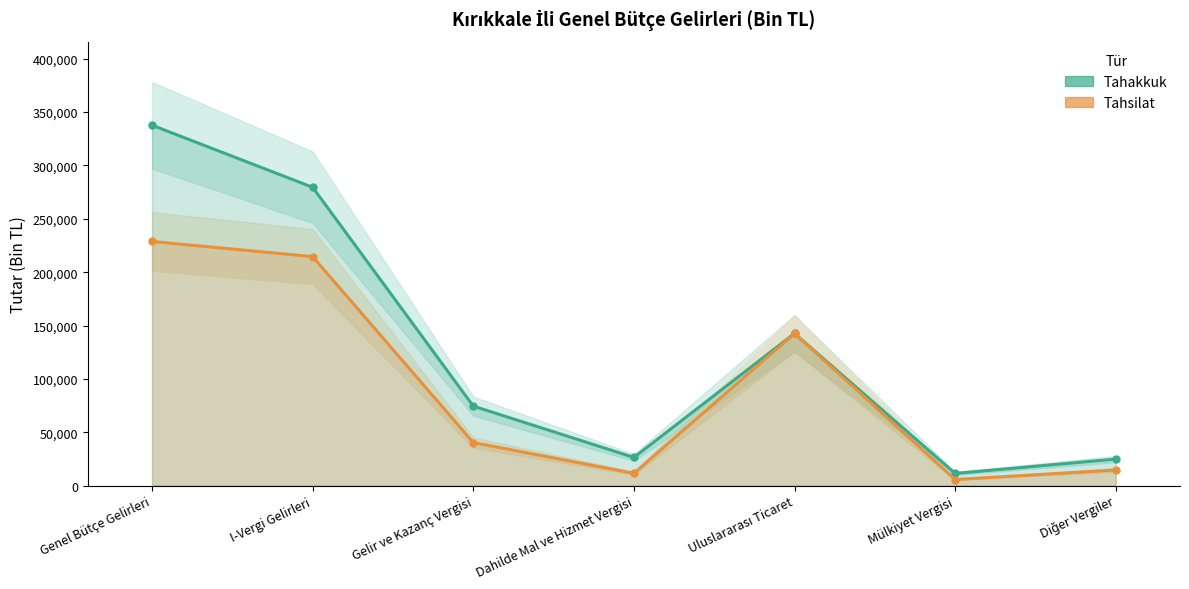

Where is Tahsilat nearest to the value 117212?

Uluslararası Ticaret